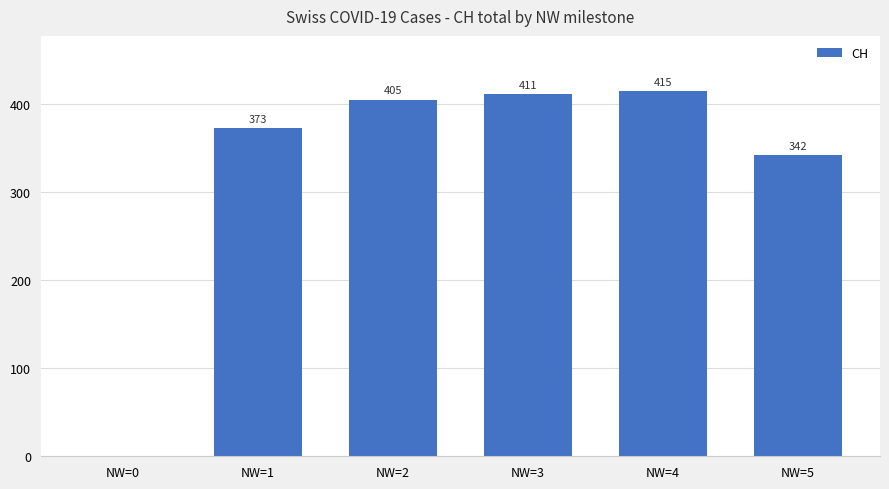

What is the ratio of the value at NW=2 to the value at NW=4?

1.0